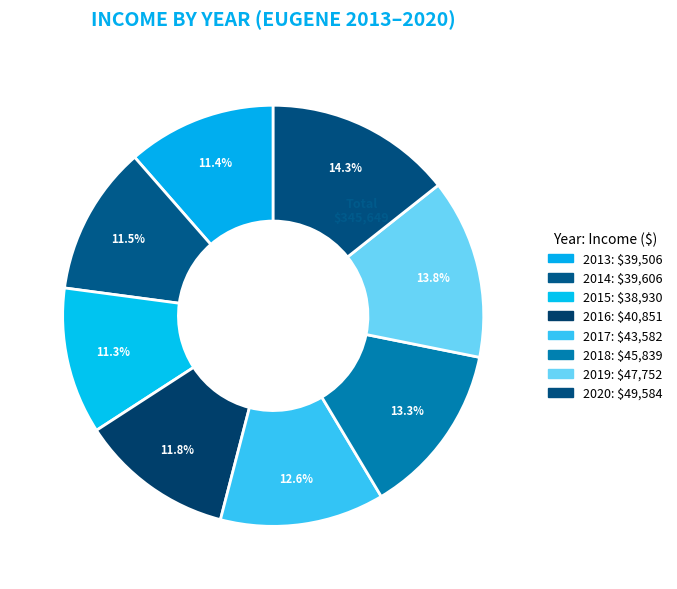

To the nearest percent, what percentage of the pie is 2020?

14%